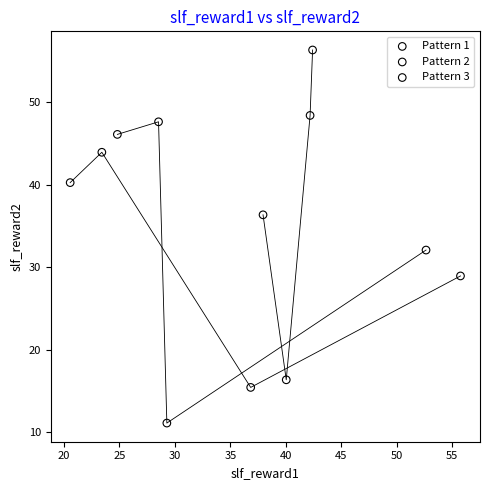

Which series reaches the maximum Y coordinate?

Pattern 2